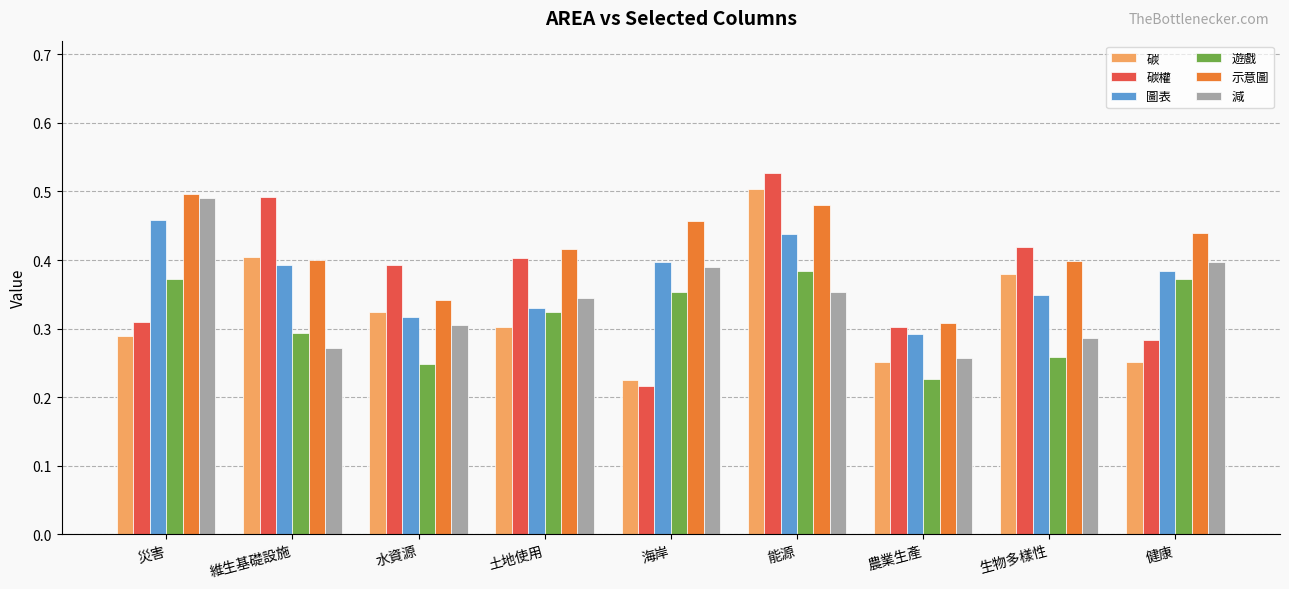

Between 能源 and 生物多樣性, which series saw the biggest shift?

遊戲